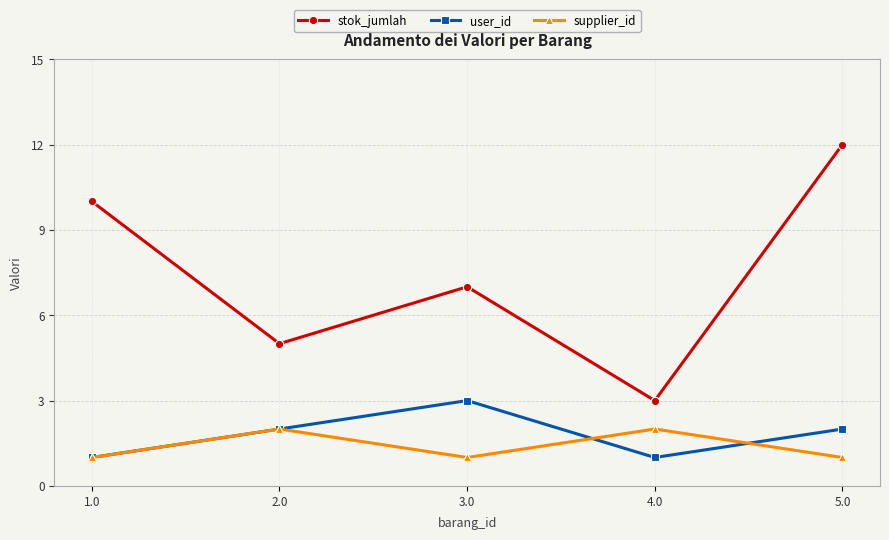

What is the greatest value displayed?

12